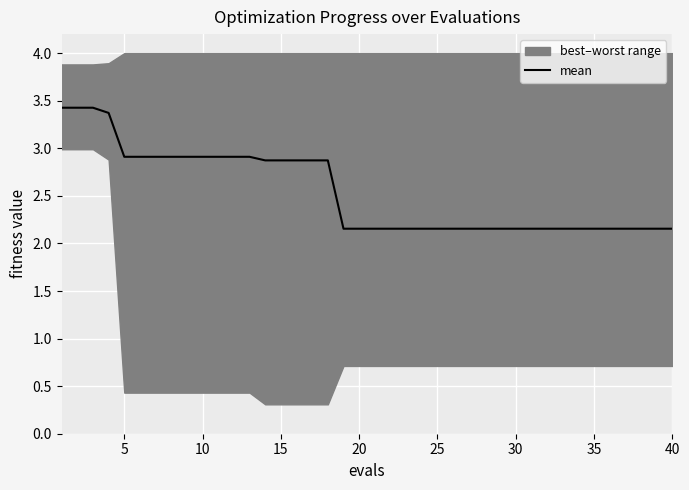

What is the value of the 9th point from the left?

2.9